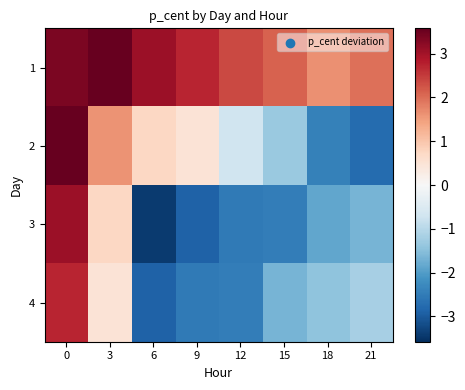

Count the number of data series in this chart.

4